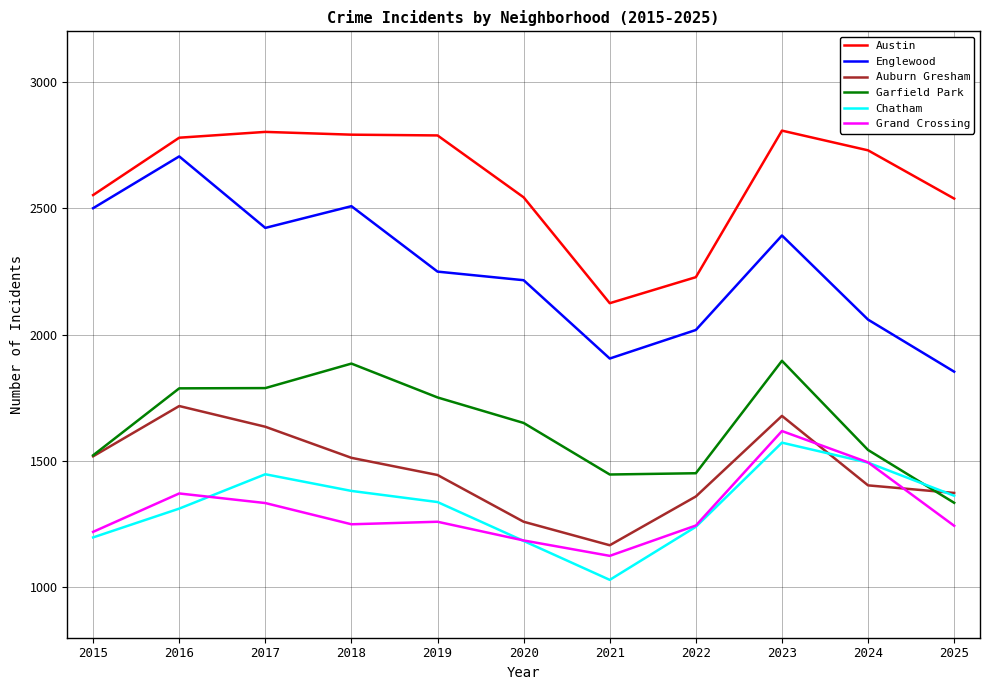

Which label corresponds to the smallest value in the chart?

2021